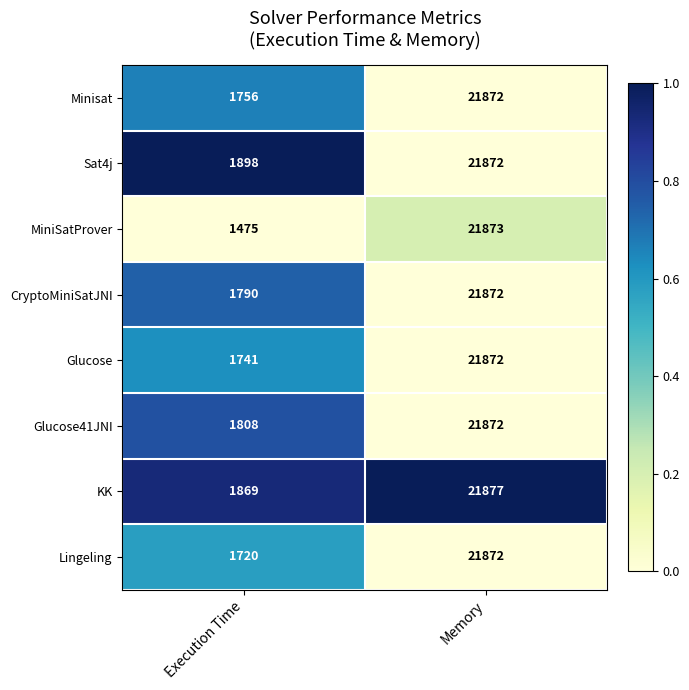

At Execution Time, list the series in order from largest to smallest.

Sat4j, KK, Glucose41JNI, CryptoMiniSatJNI, Minisat, Glucose, Lingeling, MiniSatProver